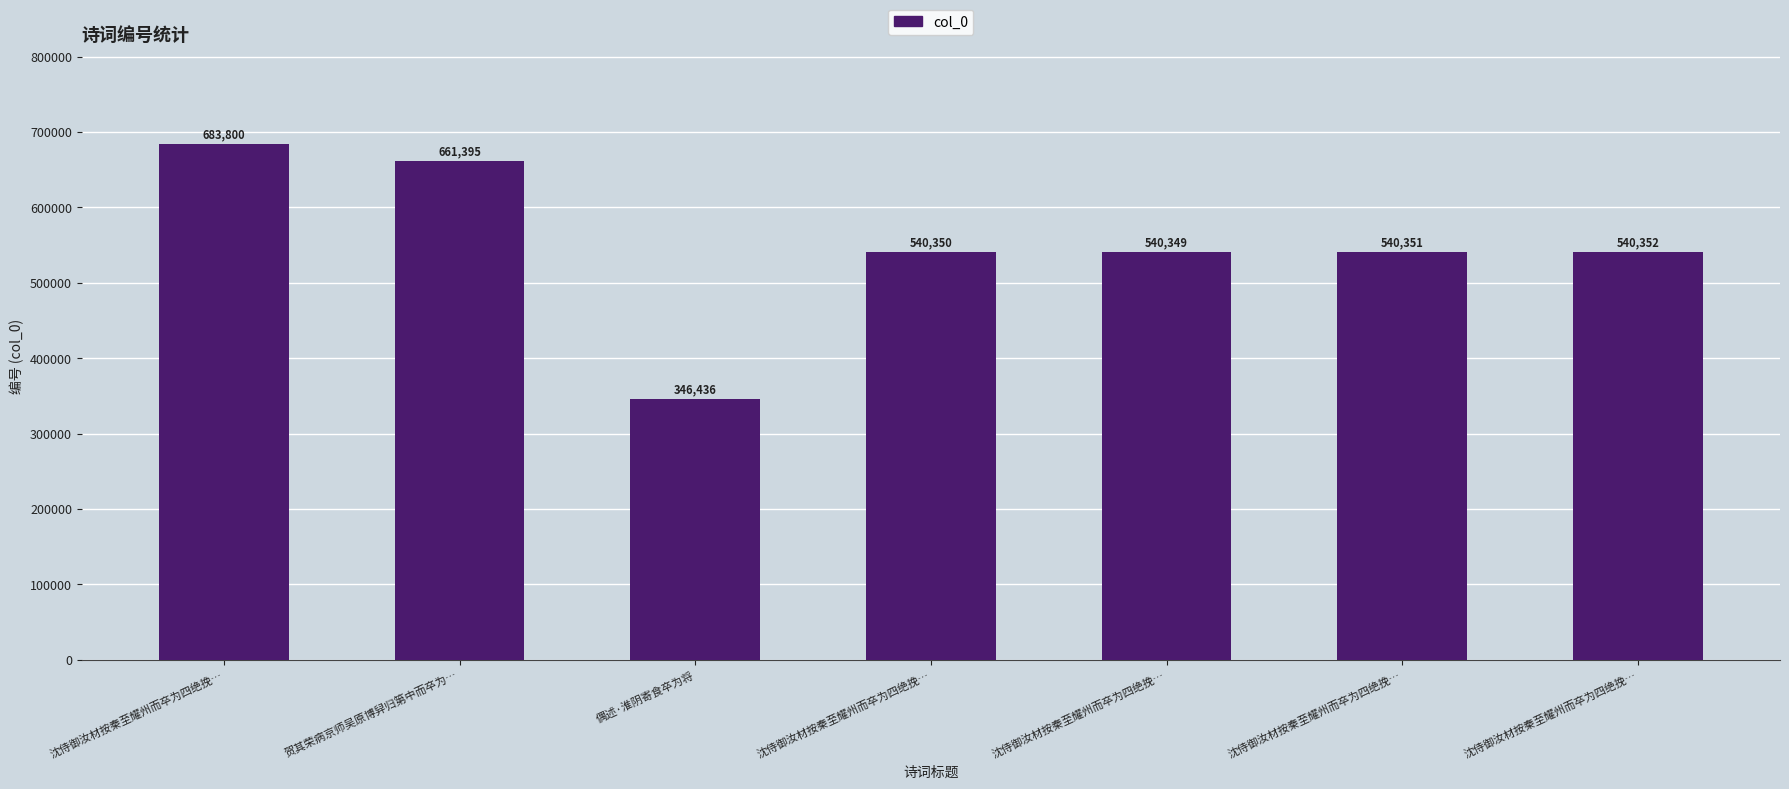

Are the bars grouped side by side (vs. stacked)?

No